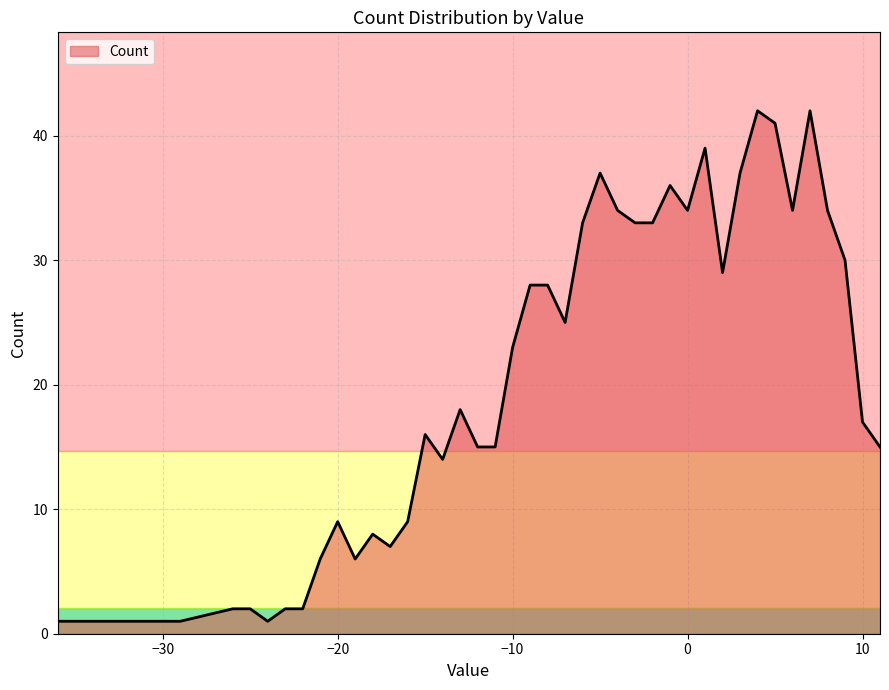

What is the greatest value displayed?

42